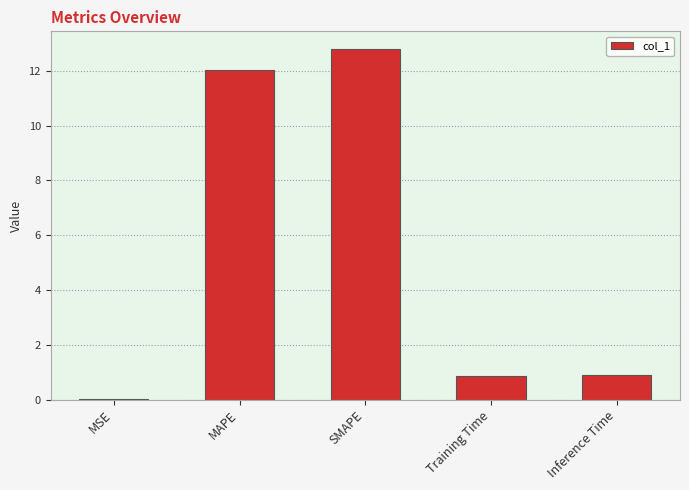

Are the bars horizontal?

No